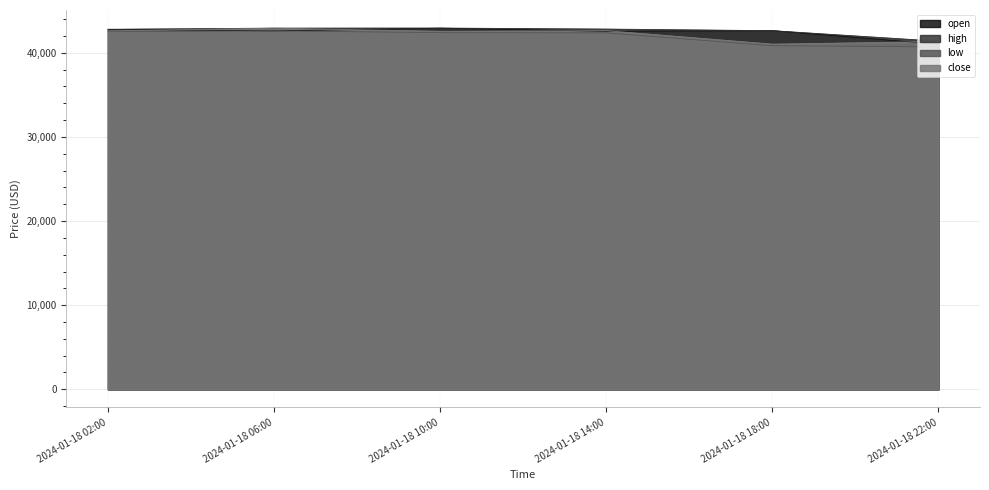

Which series has the largest range (max minus min)?

low